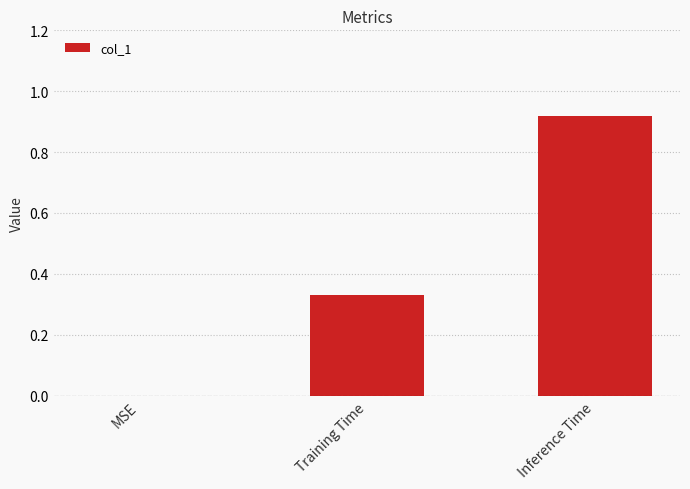

Between Inference Time and MSE, which is larger?

Inference Time